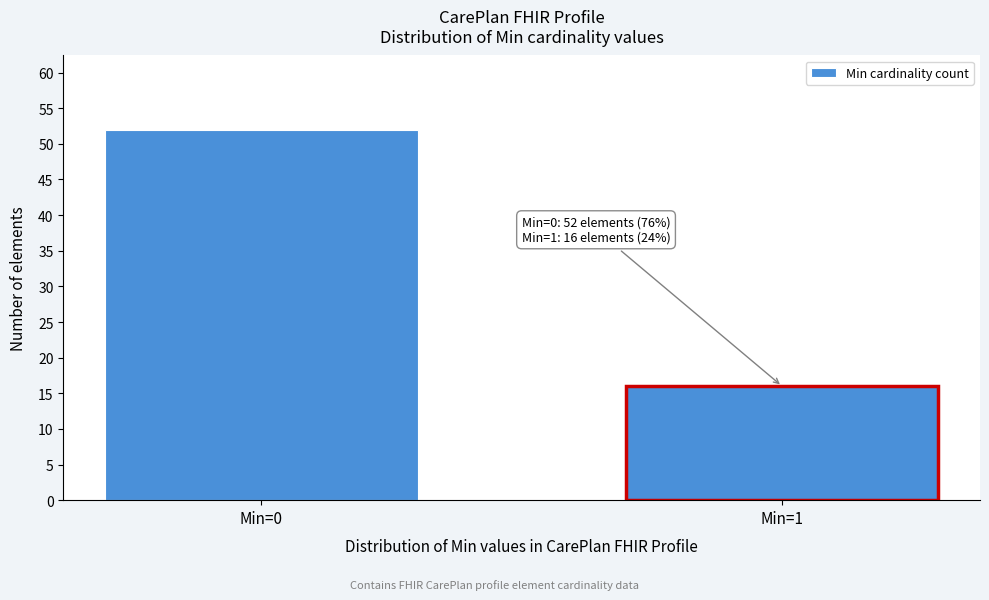

Reading right to left, transcribe all the data shown in this chart.

16	52